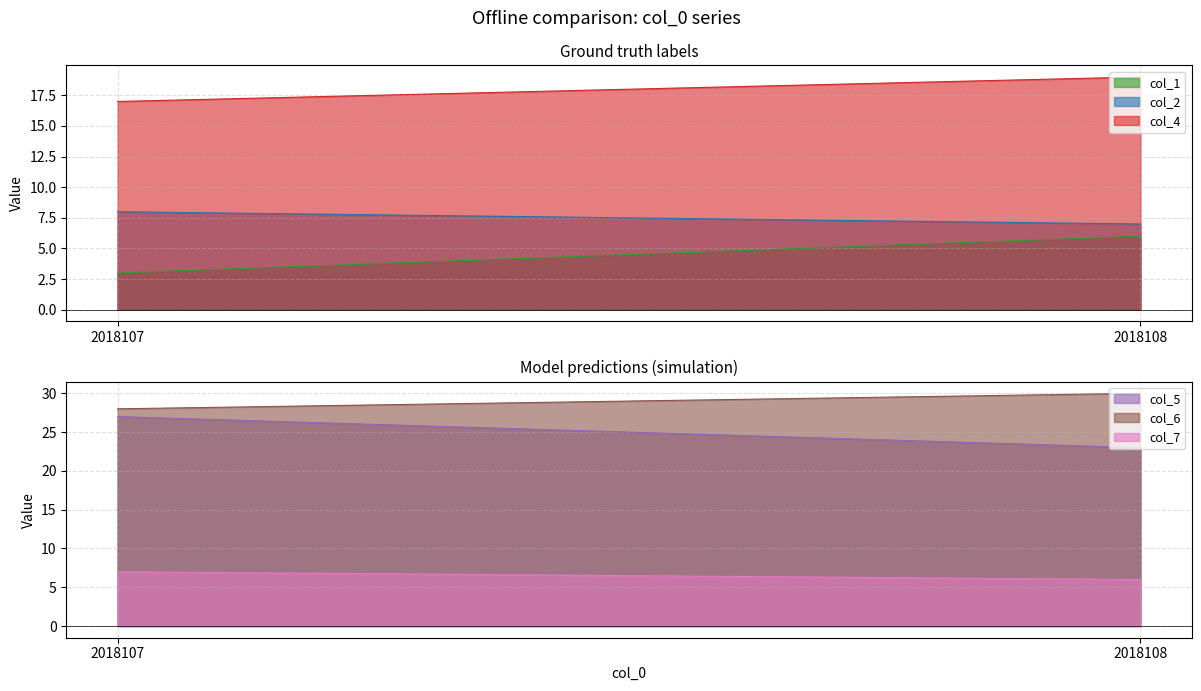

At which label does col_6 reach its minimum?

2018107